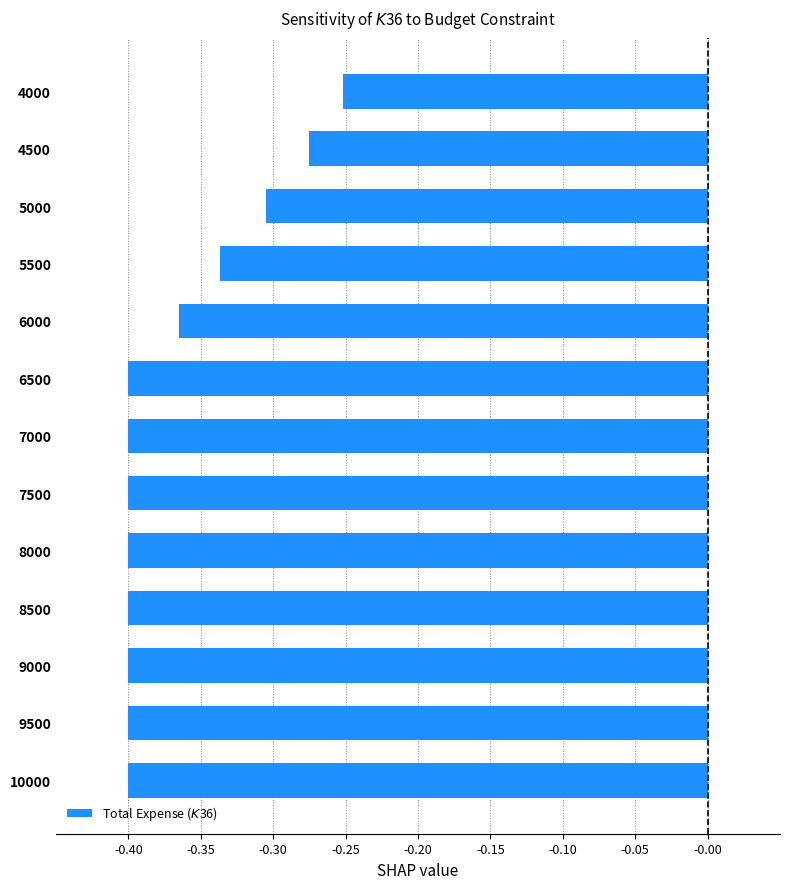

Where is the data nearest to the value 0?

4000